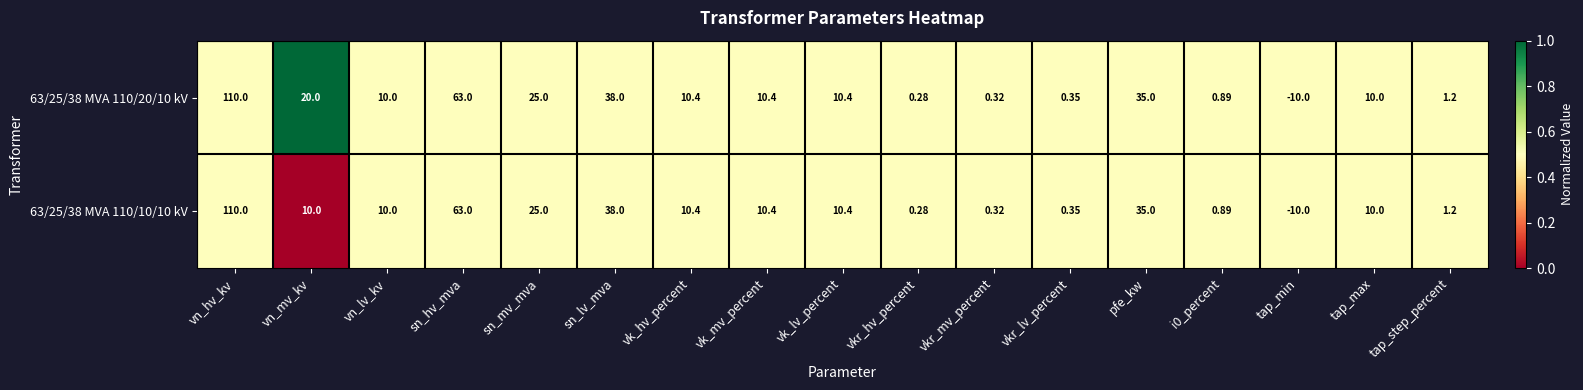

How many data points does each series have?

17